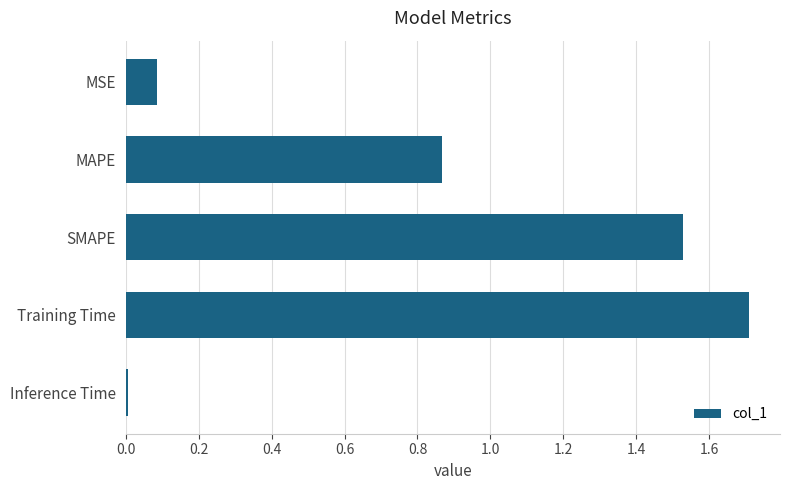

How many bars are there in total?

5